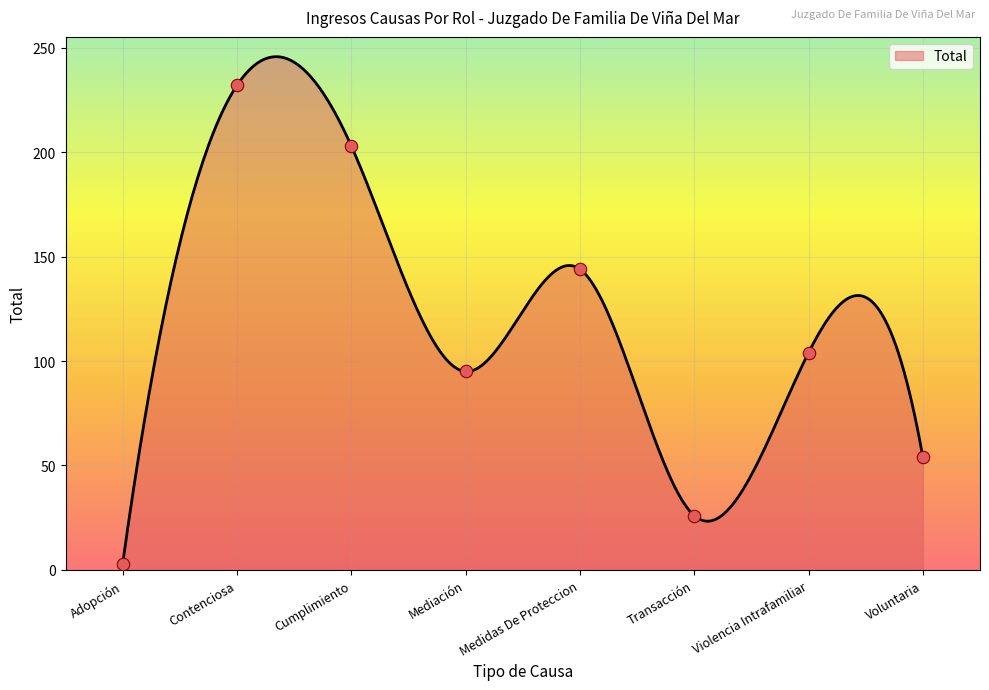

What is the change in value from Cumplimiento to Mediación?

-108